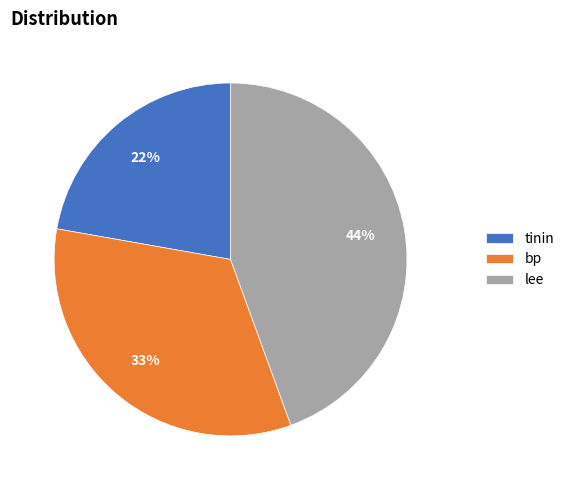

Is it true that bp is 19% of the pie?

False